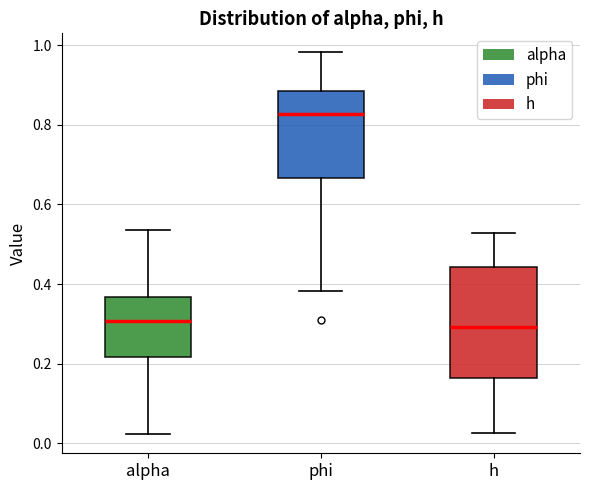

Where is the upper edge of the box for alpha on the y-axis? The values are not printed on the chart, so give them approximately, as read against the axis.

0.36